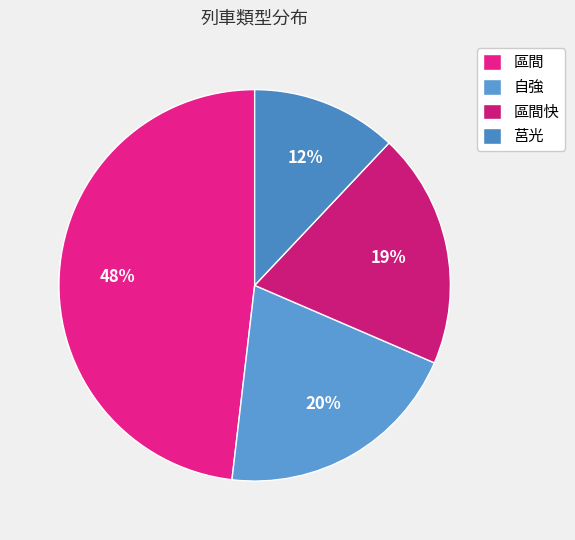

What is the ratio of the value at 區間 to the value at 區間快?

2.5